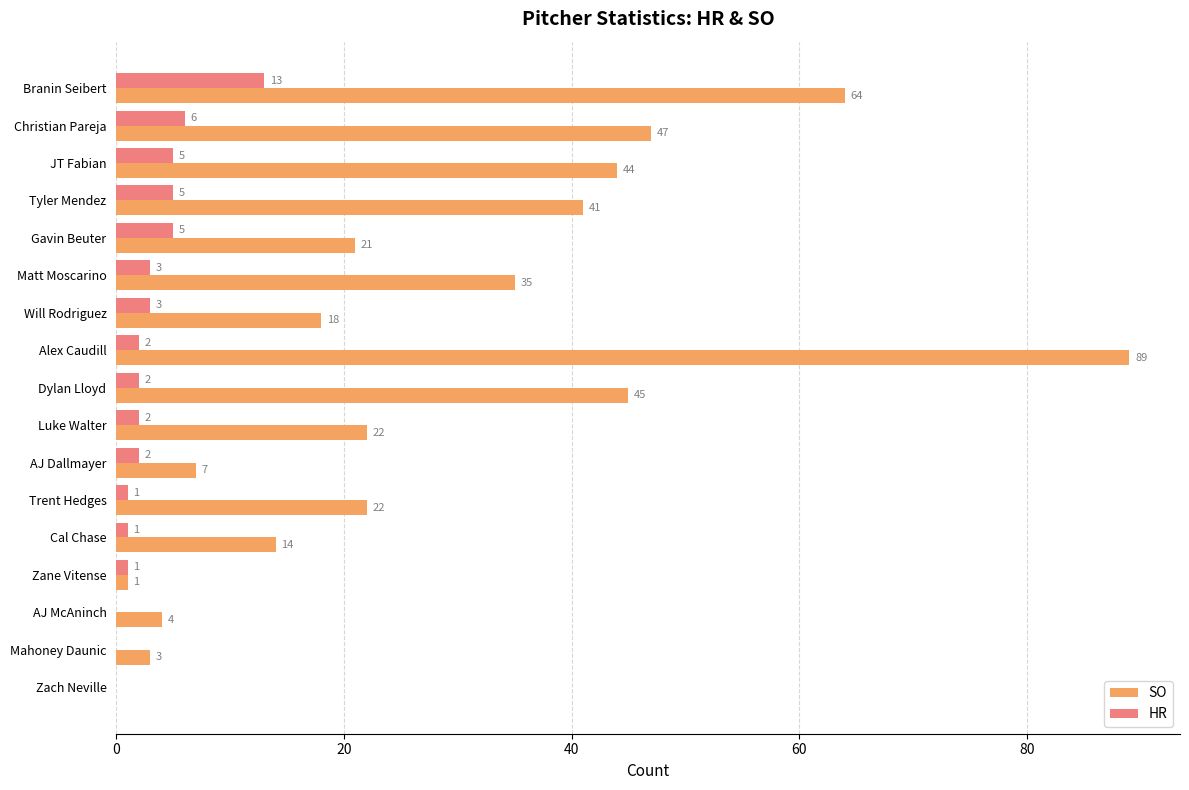

What is the total value across all series at Mahoney Daunic?

3